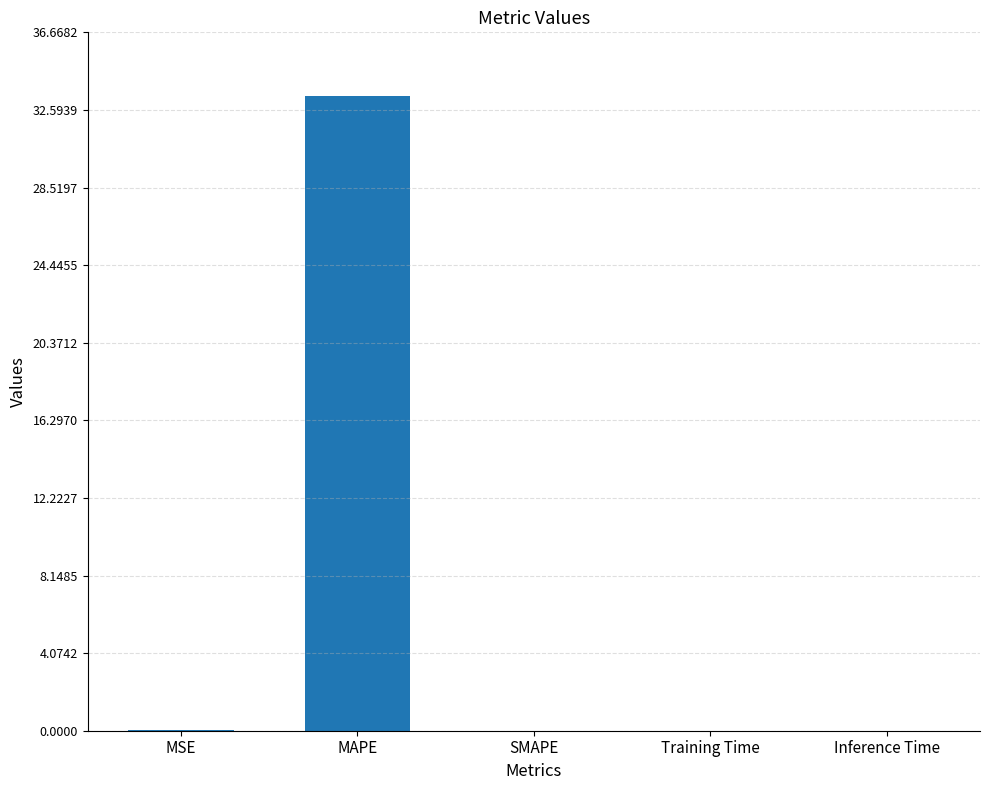

What is the greatest value displayed?

33.3